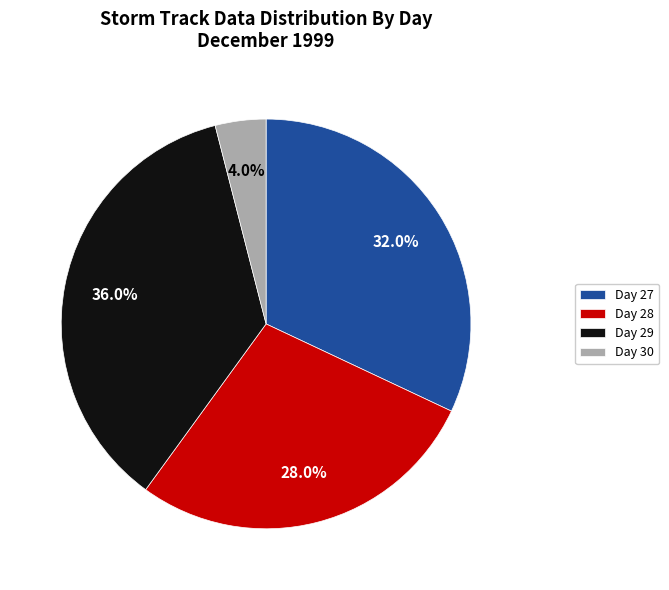

Combined, what portion of the pie is Day 30 and Day 28?

32.0%